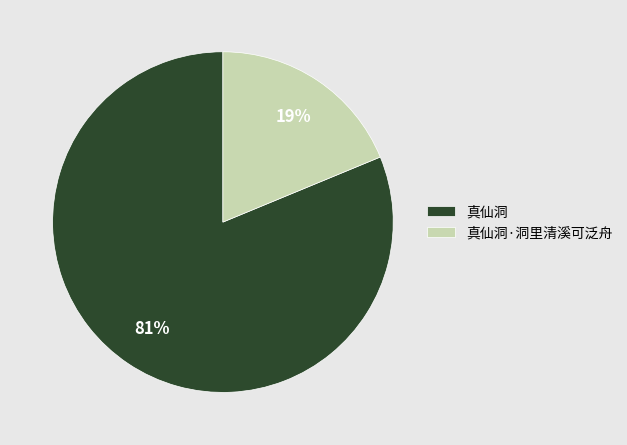

The 真仙洞 slice represents 81% of the pie. True or false?

True